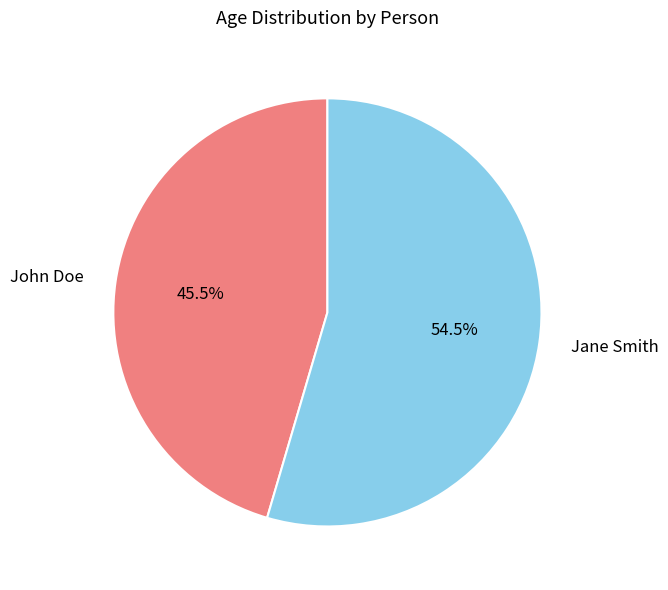

Approximately how many times larger is the value at Jane Smith compared to John Doe?

1.2